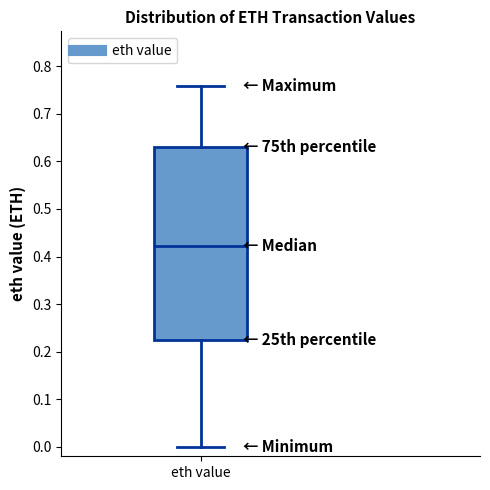

Read this box plot against the y-axis: the position of the median line, the range covered by the box, and the ends of both whiskers. The values are not printed on the chart, so give them approximately, as read against the axis.

median 0.42, box 0.22 to 0.63, whiskers 0.00 to 0.76